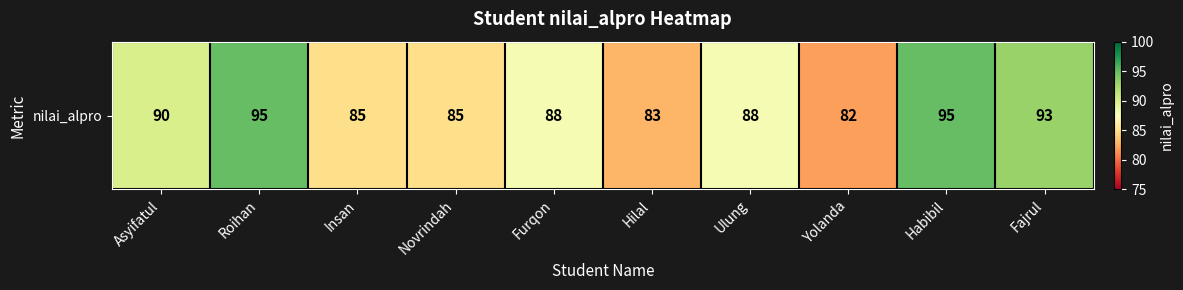

List the labels in order of value, smallest first.

Yolanda, Hilal, Insan, Novrindah, Furqon, Ulung, Asyifatul, Fajrul, Roihan, Habibil